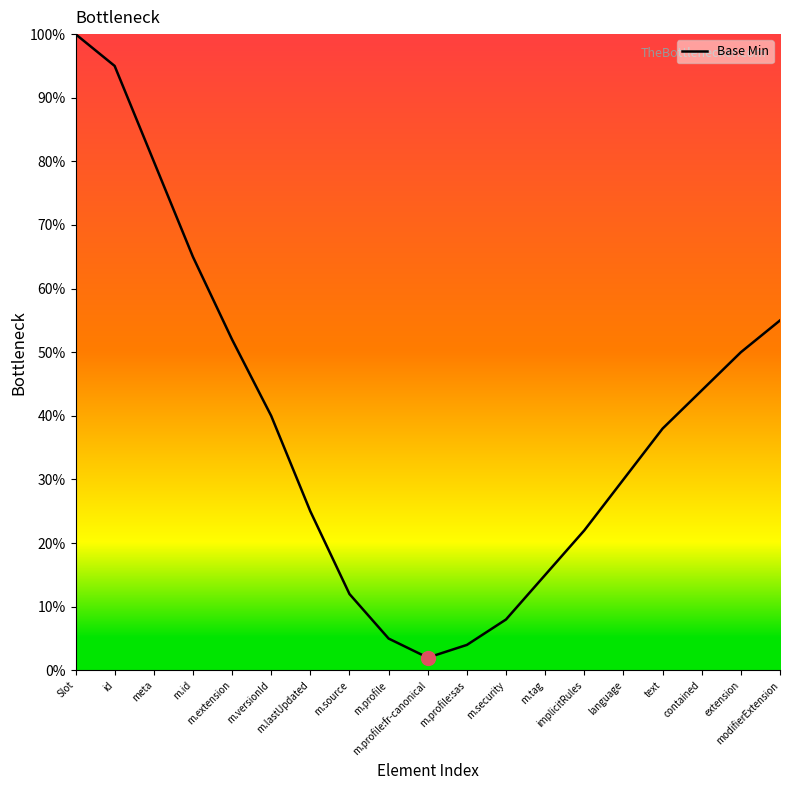

At which label is the value closest to 0?

m.profile:fr-canonical